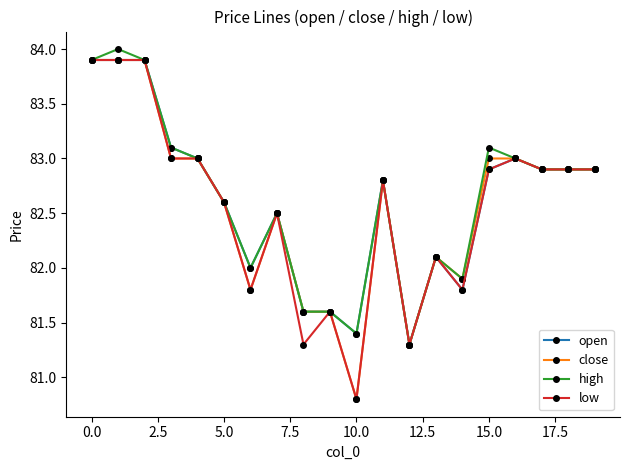

True or false: close has more than 1 interior local peaks.

True